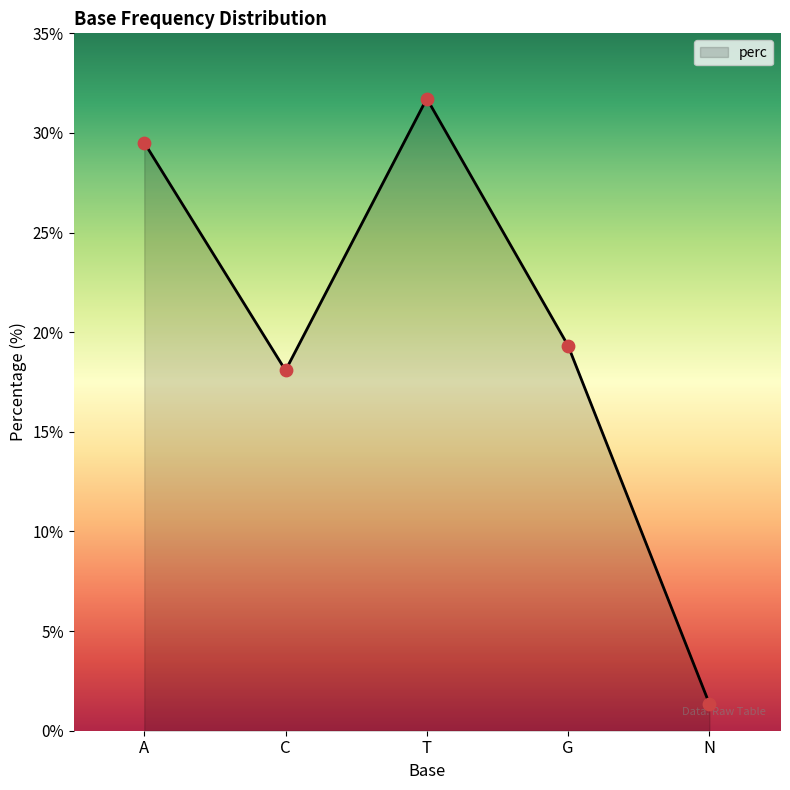

What is the change in value from G to N?

-18.0